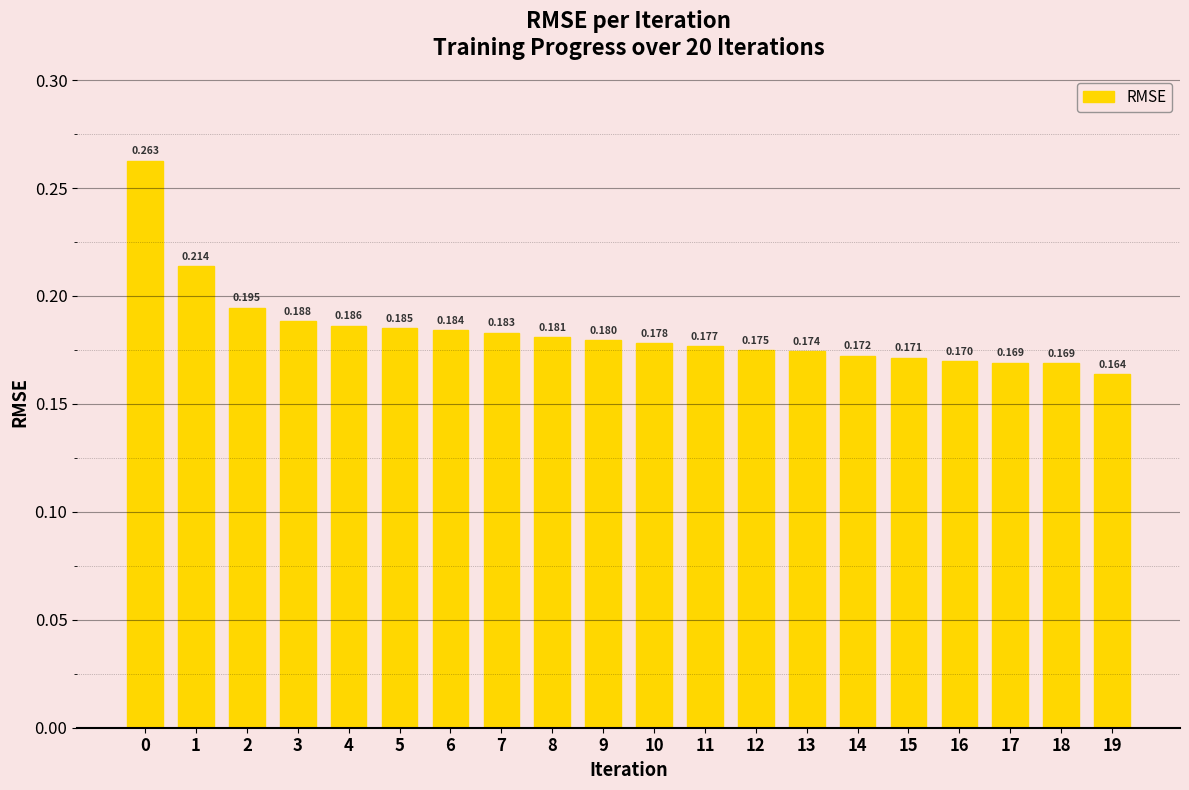

How many values are between 0 and 1?

20